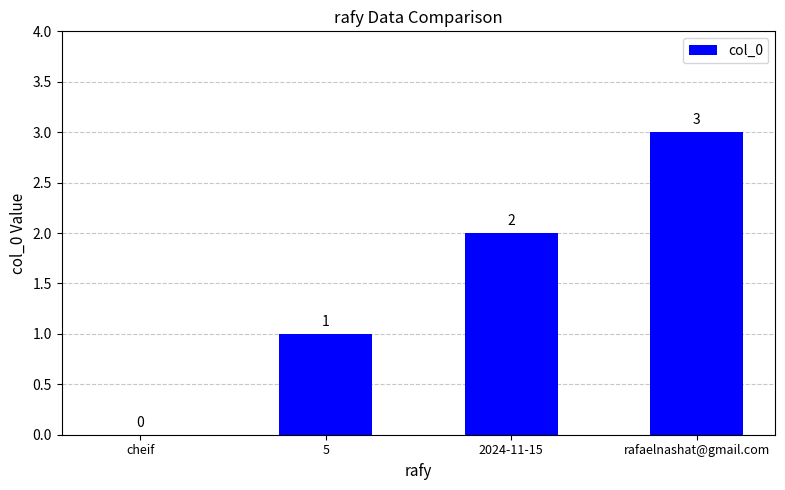

Reading left to right, extract all data points from this chart.

0	1	2	3